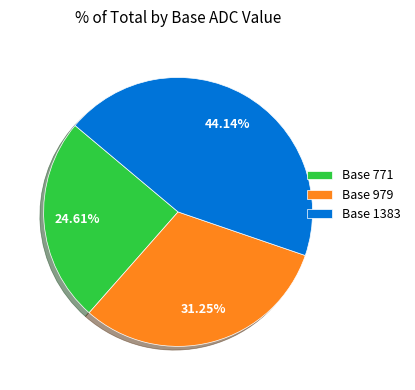

Is the sum of Base 771 and Base 979 greater than half?

Yes